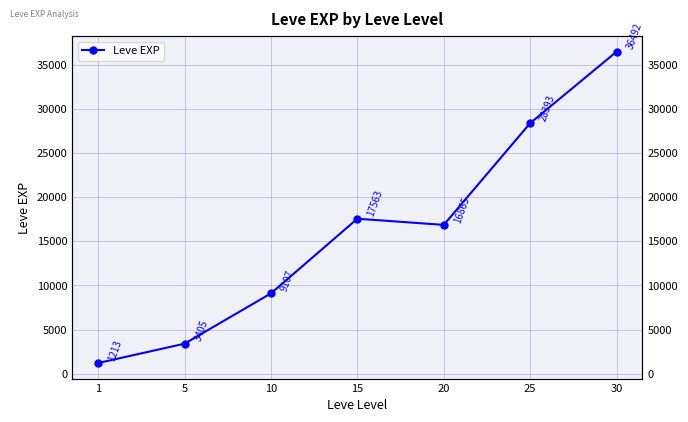

At which label does the data first exceed 16865?

15